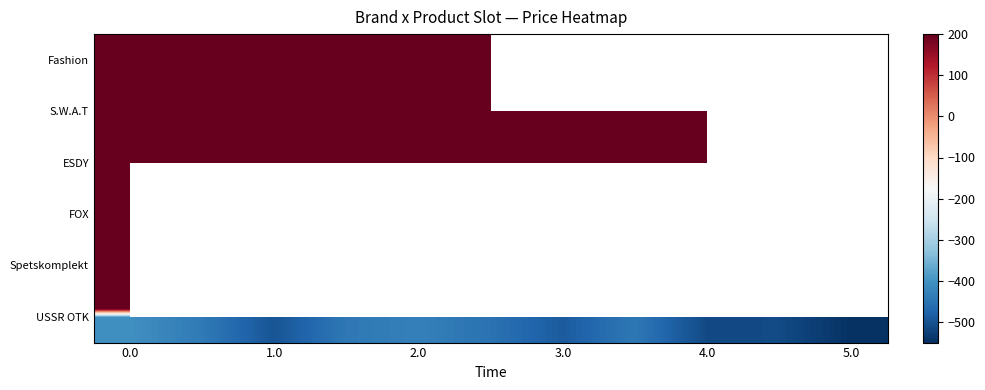

True or false: S.W.A.T has a value of 2996.3 at 0.0.

True